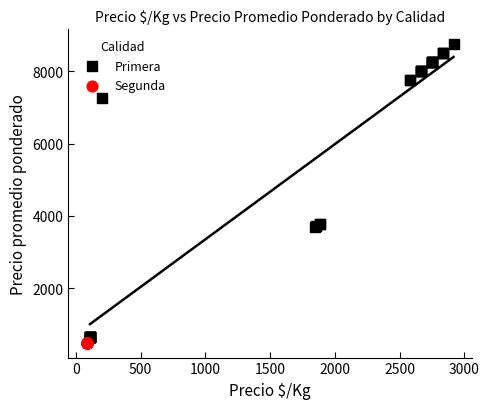

Which series contains the highest Y value?

Primera